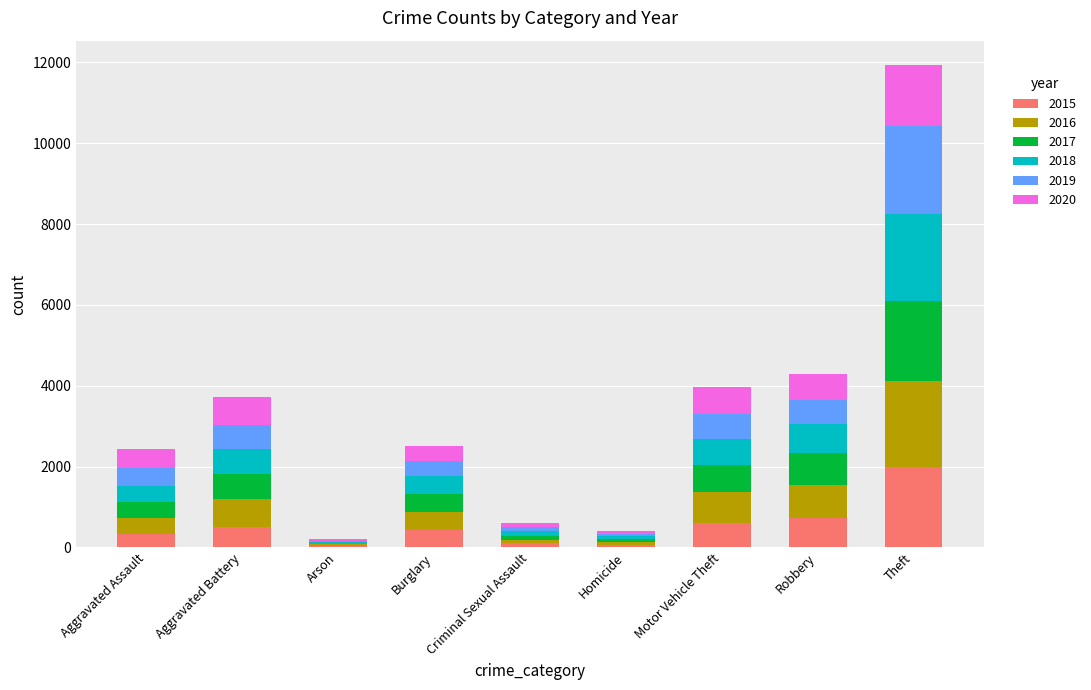

How many categories are shown in the chart?

9